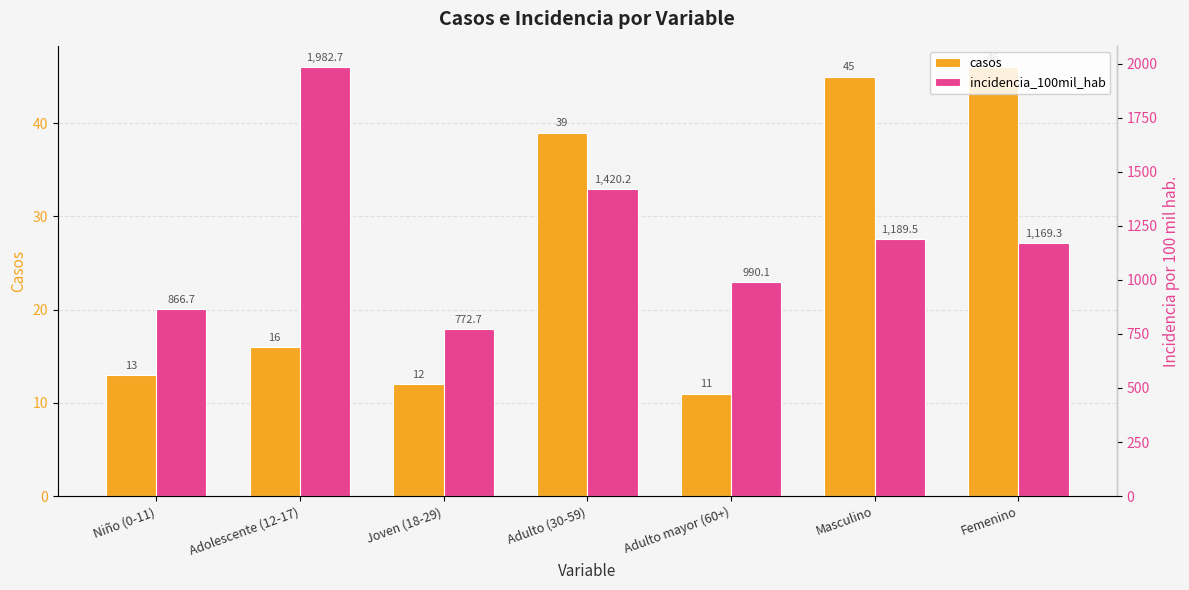

Are the bars horizontal?

No